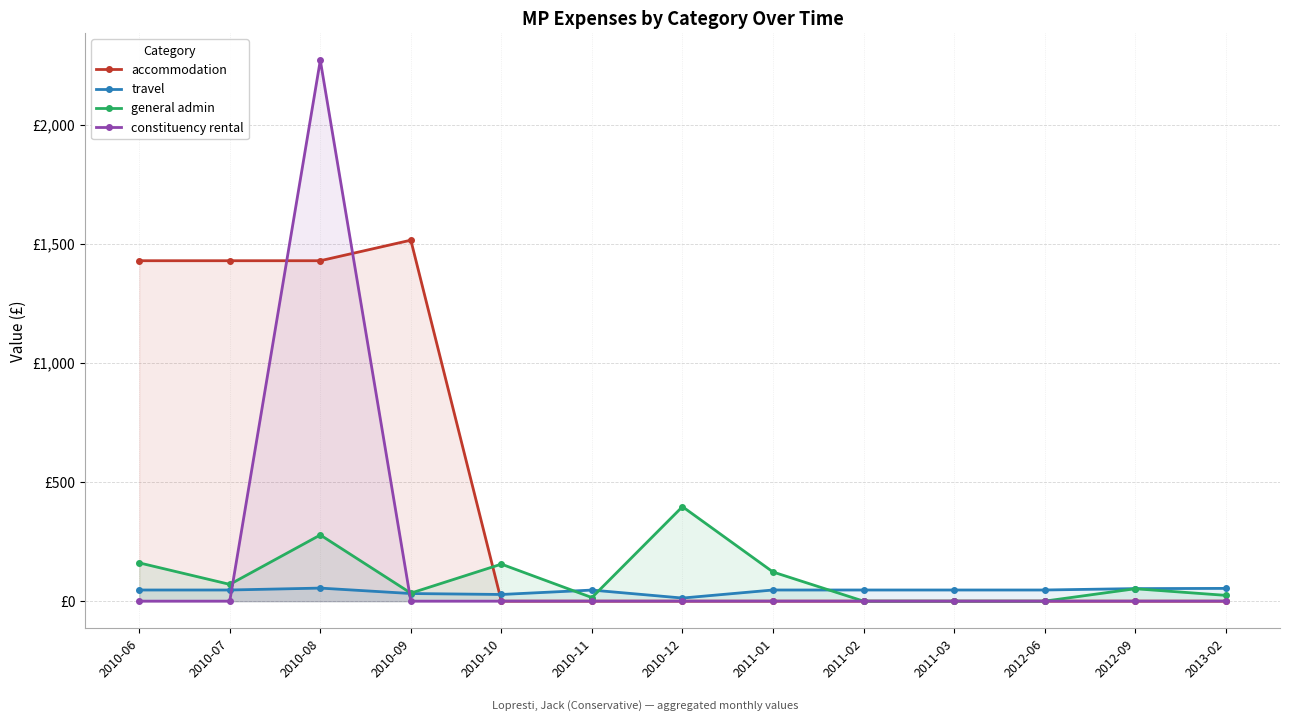

What is the difference between the highest and lowest values at 2010-08?

2217.2